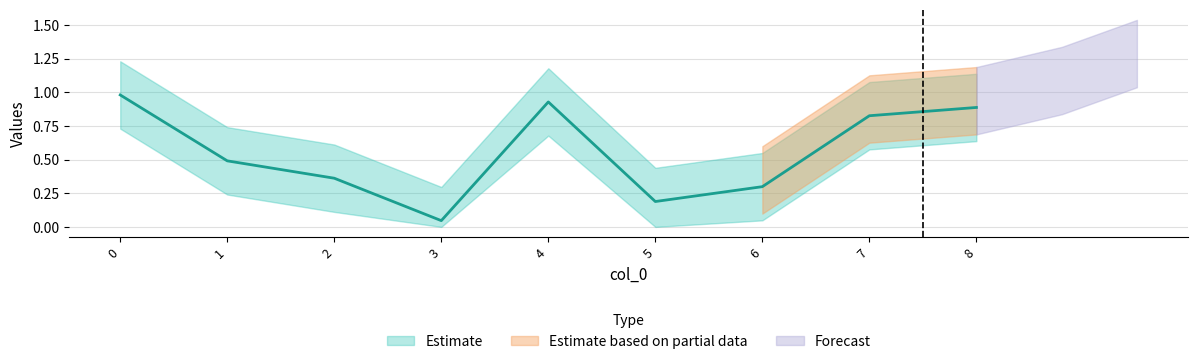

Where is the first local maximum?

4